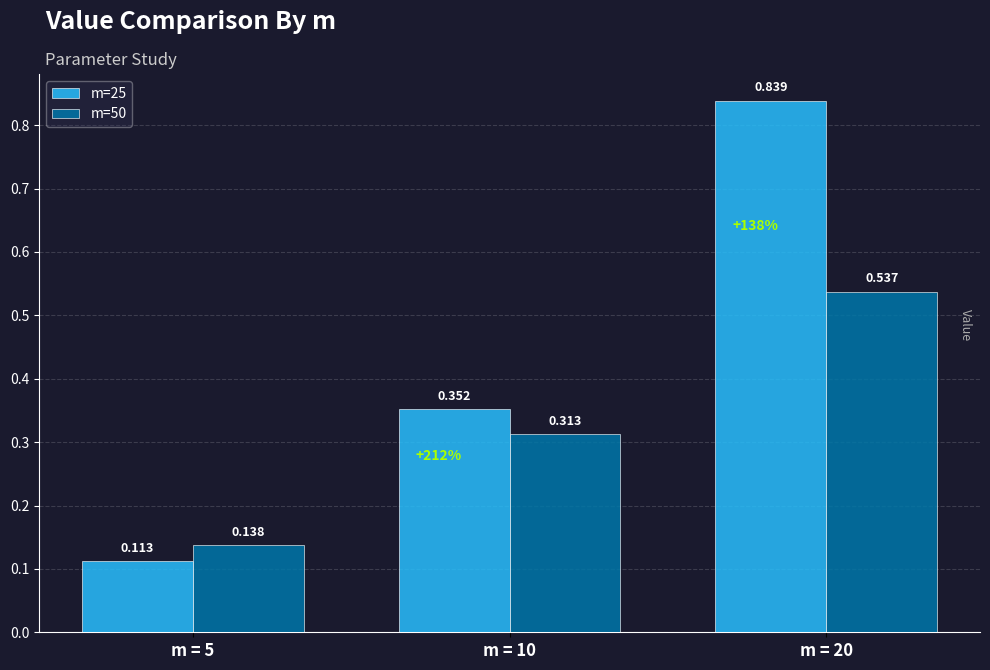

At how many categories does at least one series exceed 0?

3